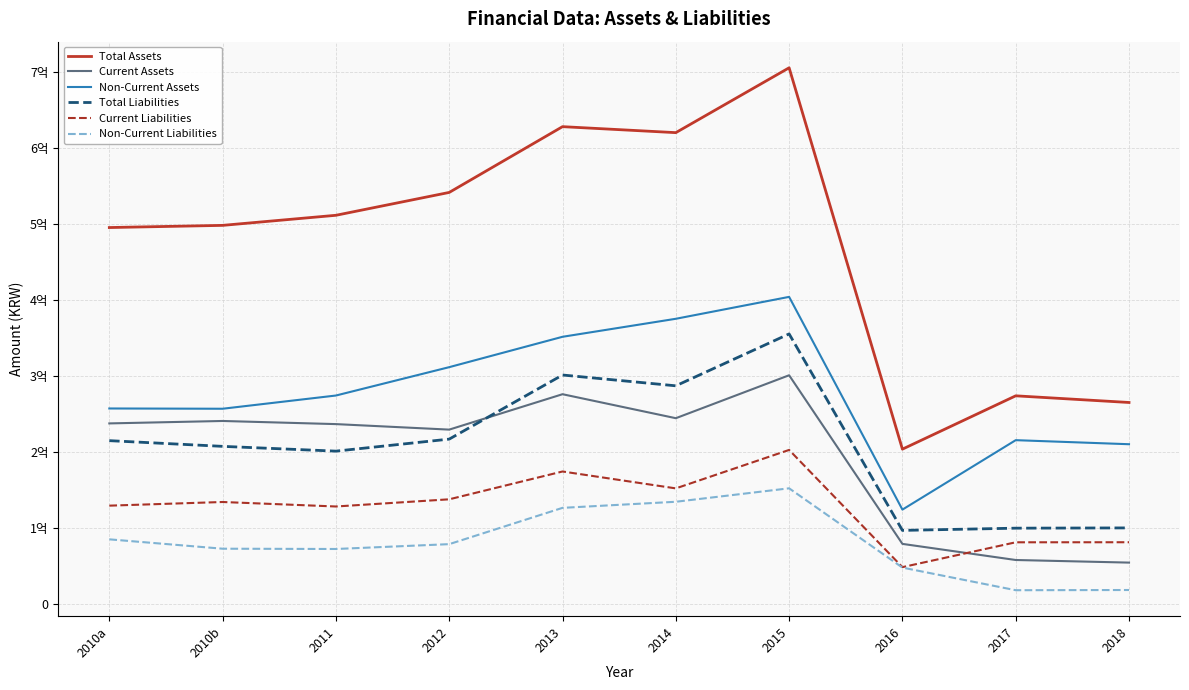

What are all the series names shown in the legend?

Total Assets, Current Assets, Non-Current Assets, Total Liabilities, Current Liabilities, Non-Current Liabilities